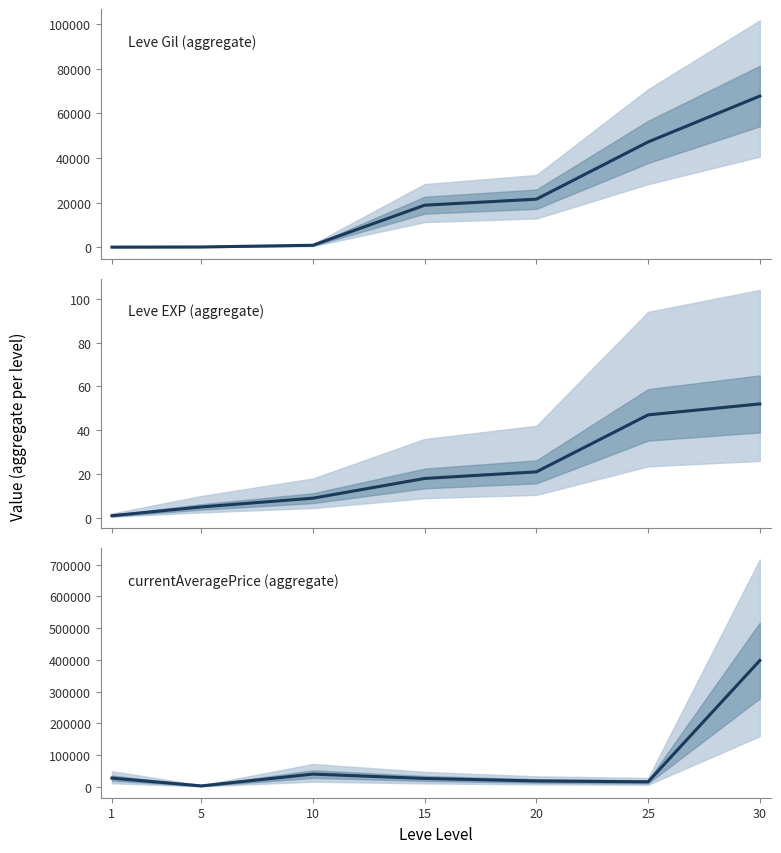

At which category does the data reach its first local peak?

10